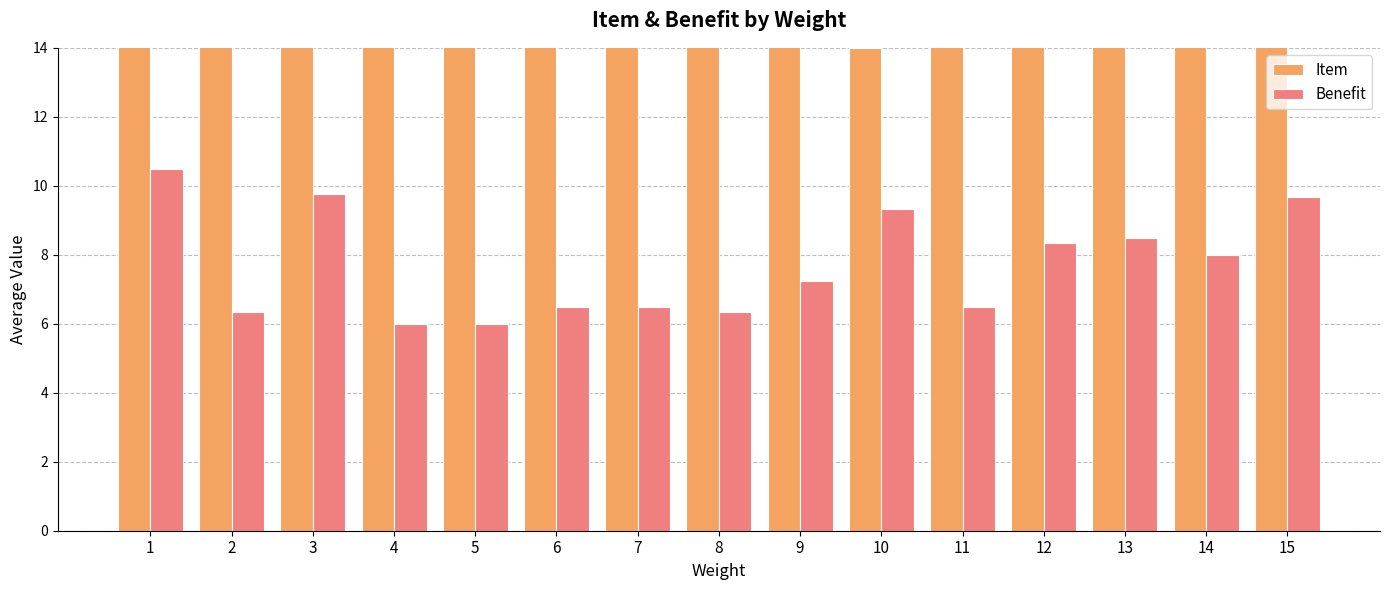

How many data points does each series have?

15